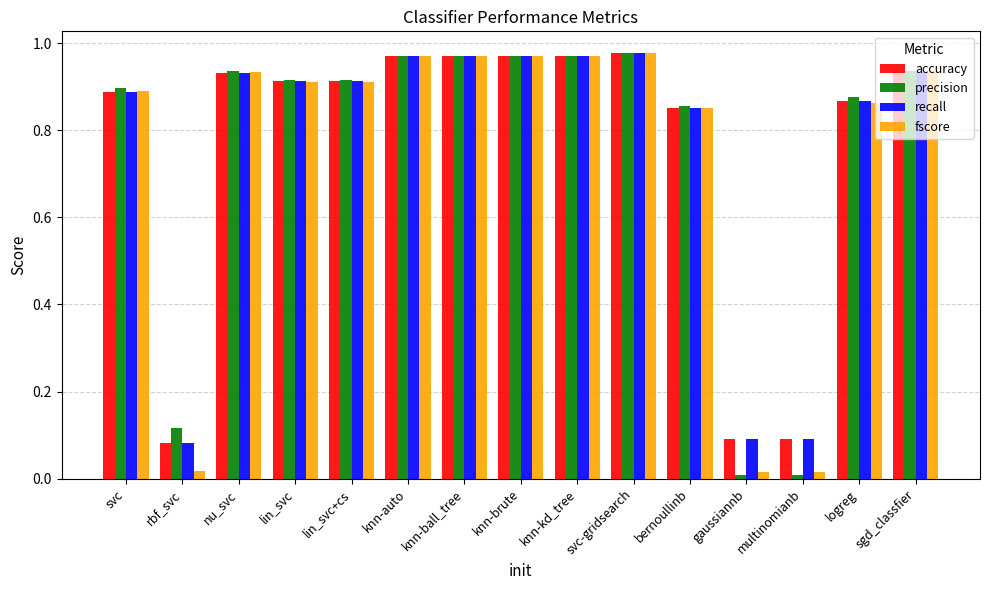

What is the average value of the precision series?

0.8